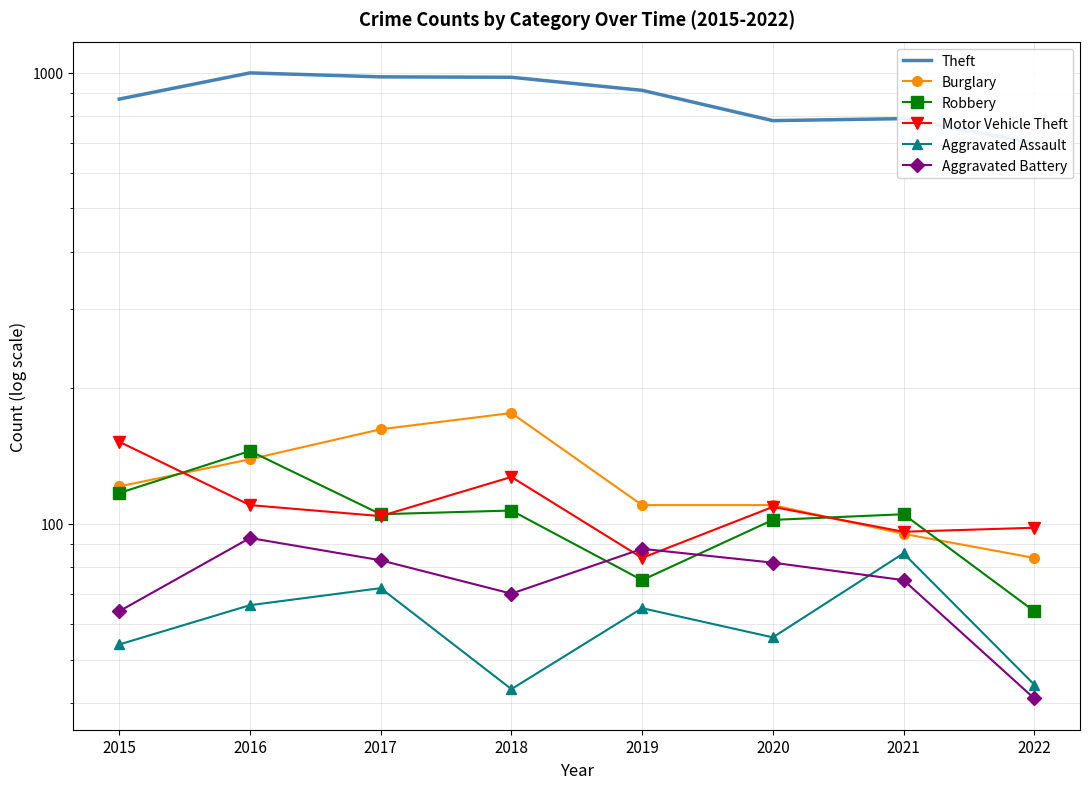

What is the greatest value displayed?

999